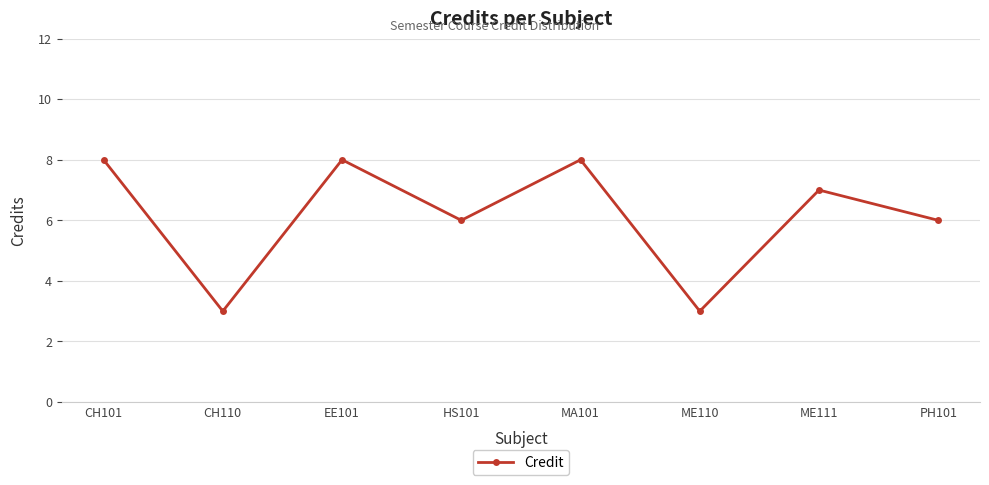

What is the minimum value shown in the chart?

3